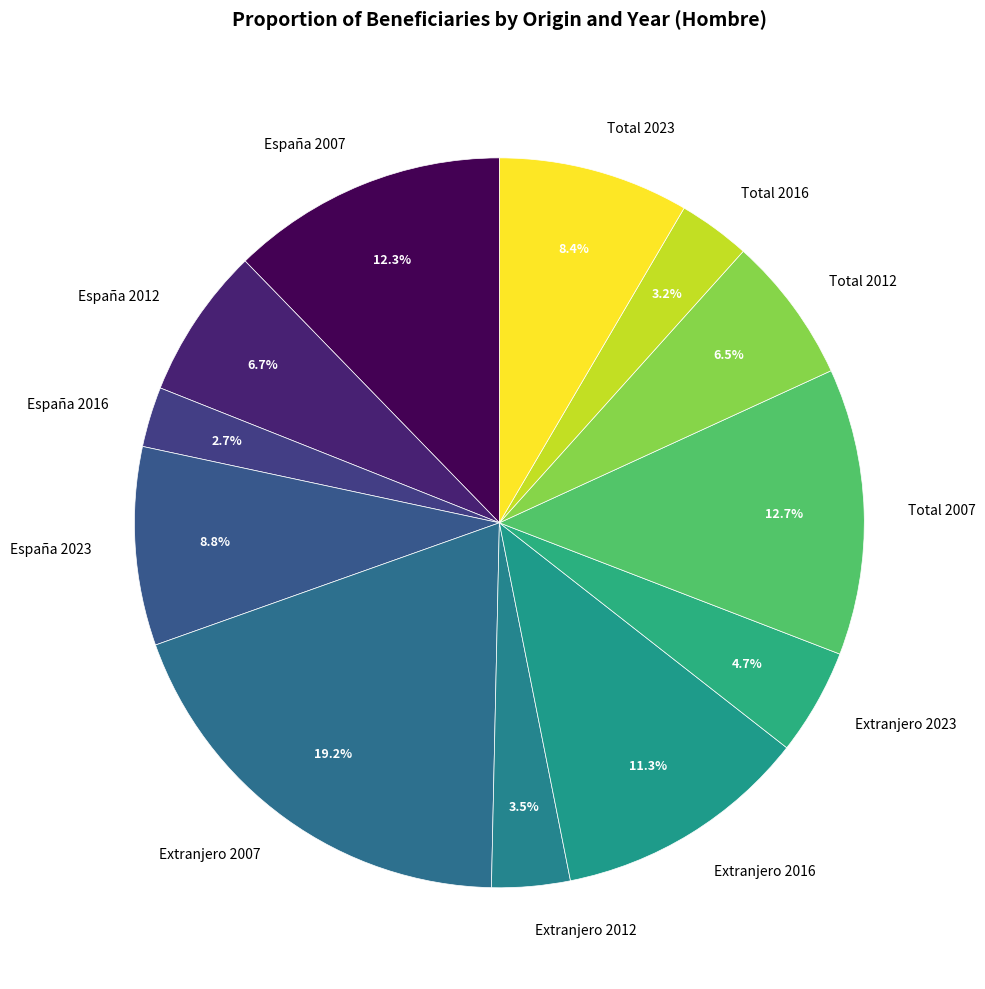

Which slice is the smallest?

España 2016